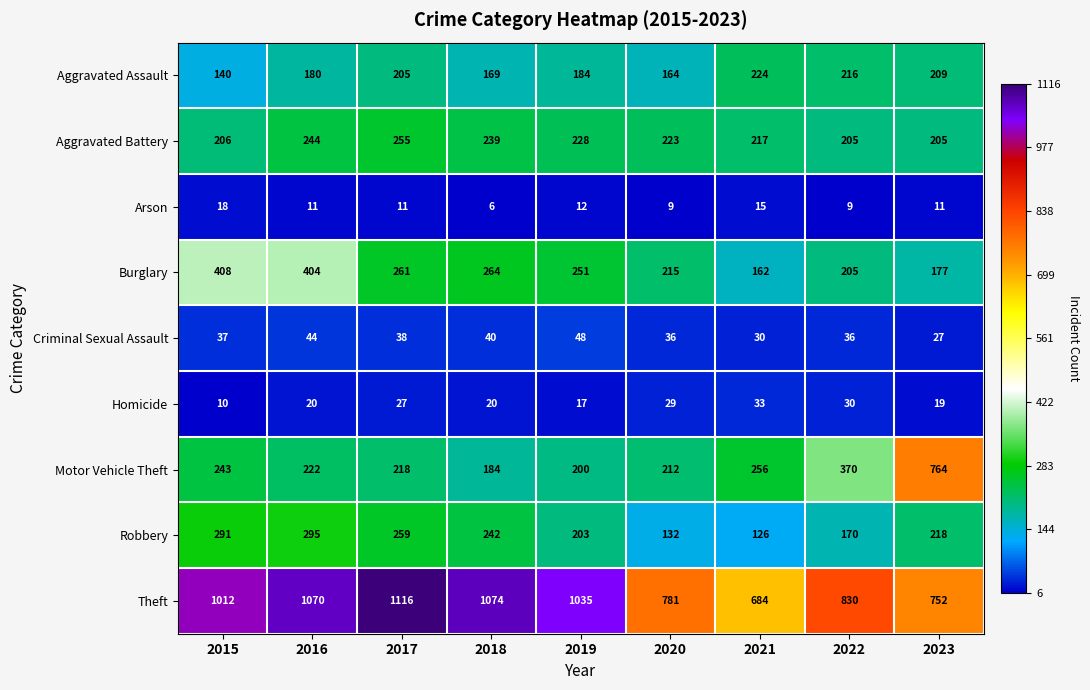

Which category has the lowest value across all series?

2018